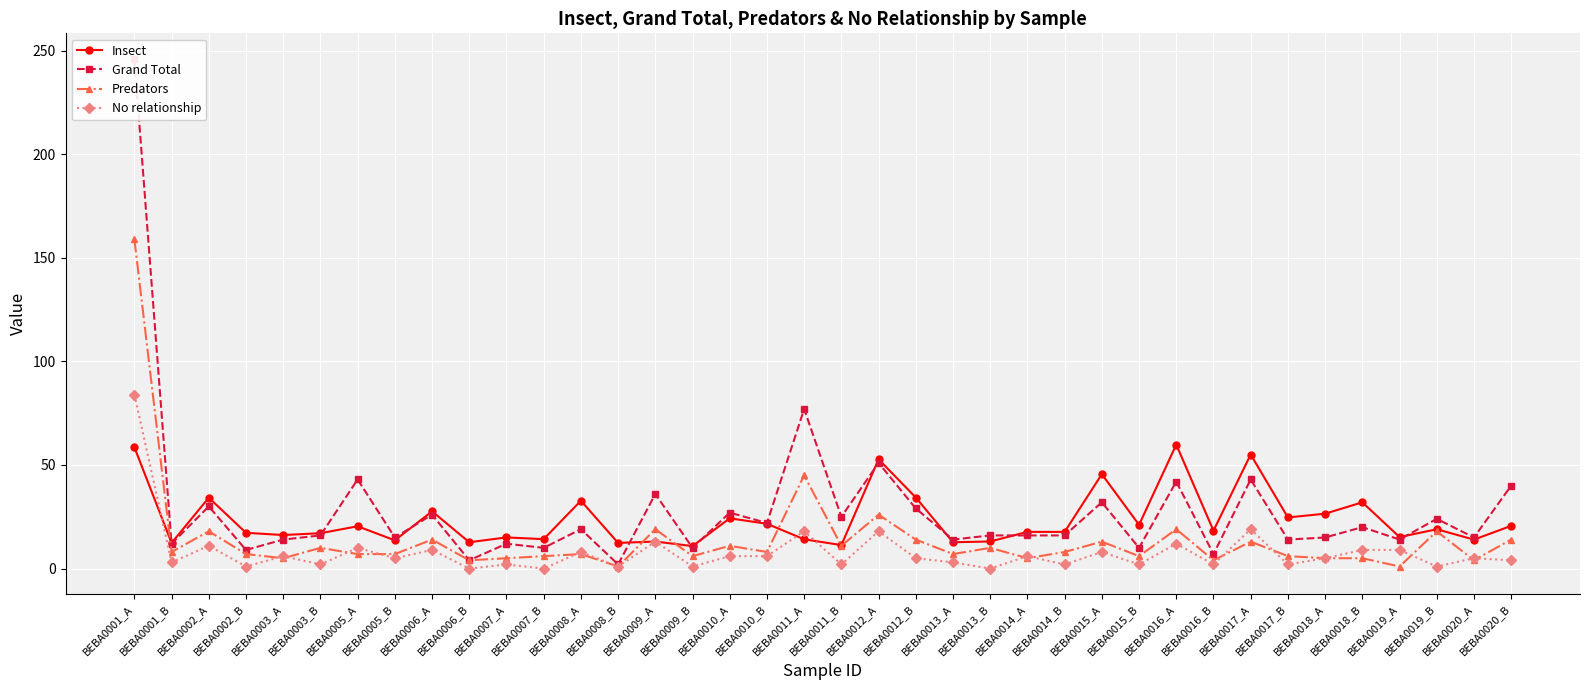

Is this an area chart (filled region under the line)?

No